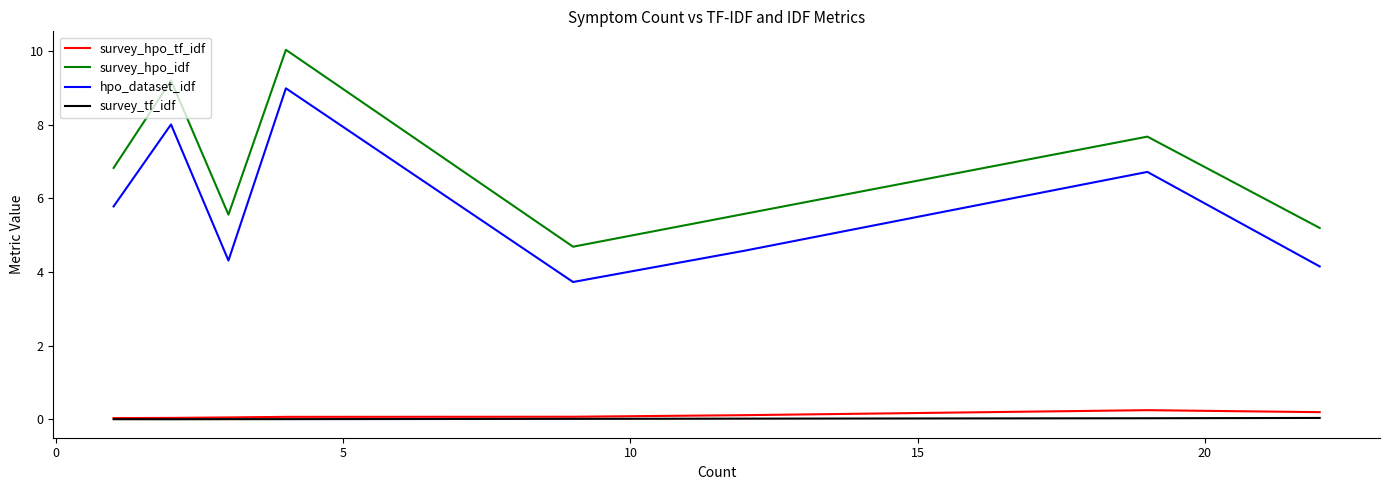

Which series has the largest range (max minus min)?

survey_hpo_idf